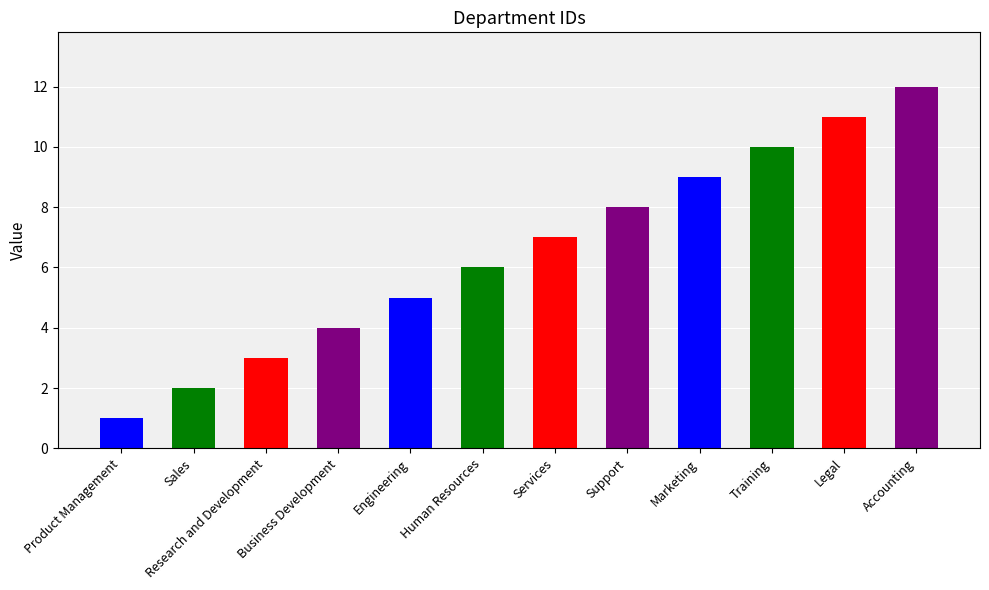

Does the chart contain any negative values?

No